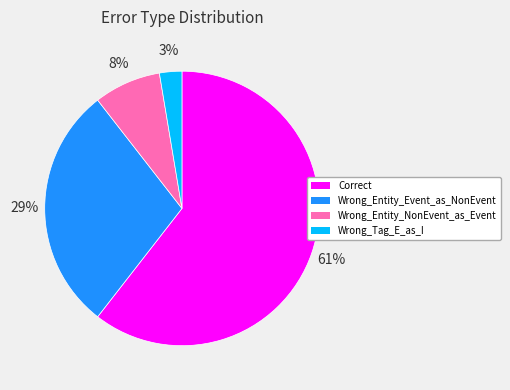

Is it true that Wrong_Entity_NonEvent_as_Event is 8% of the pie?

True